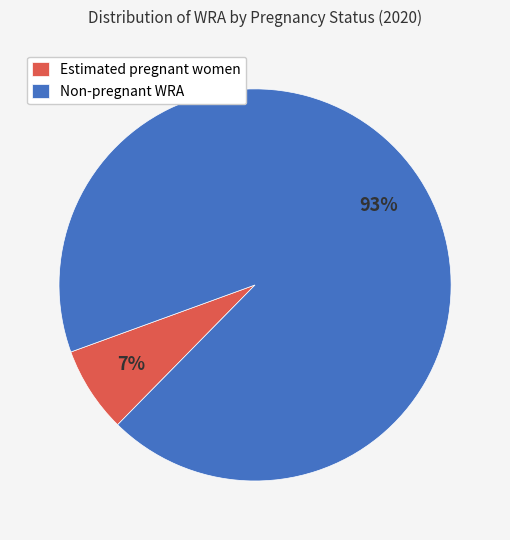

What percentage is the Estimated pregnant women slice, to the nearest percent?

7%